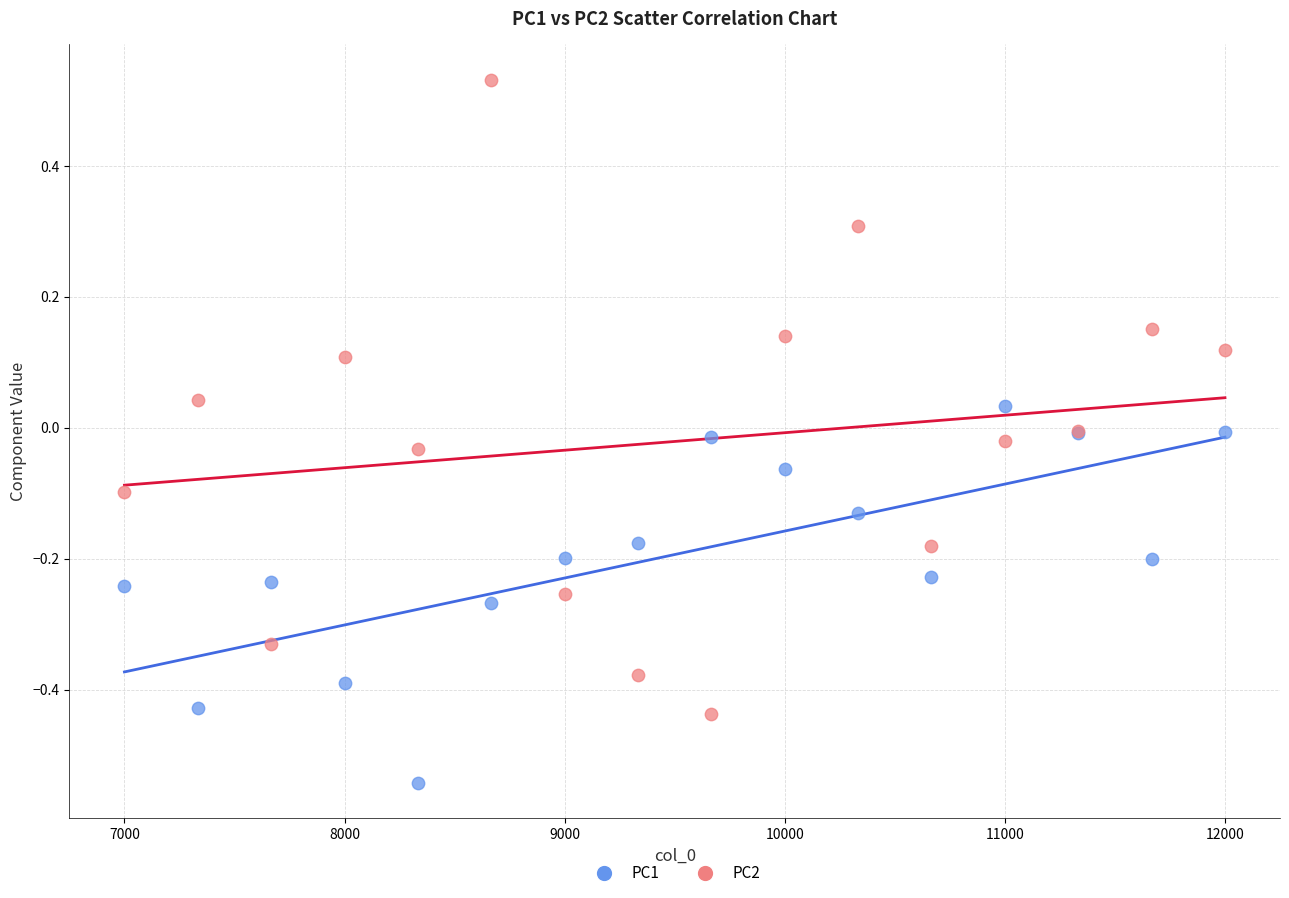

Which series reaches the minimum Y coordinate?

PC1